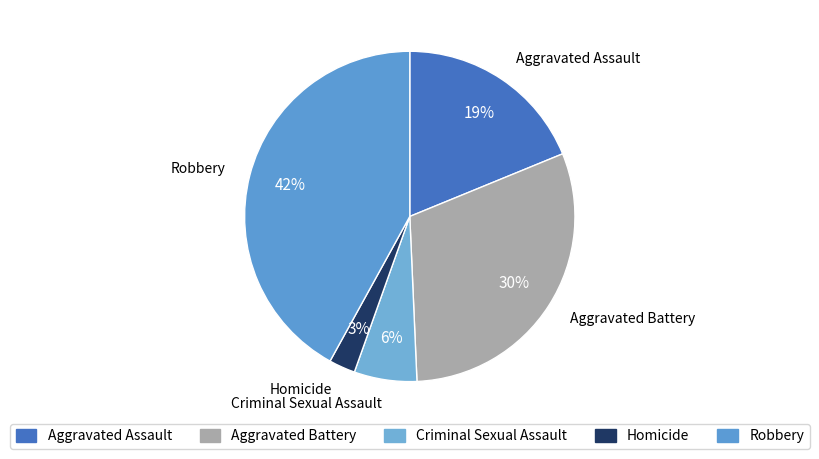

True or false: Homicide accounts for 3% of the total.

True